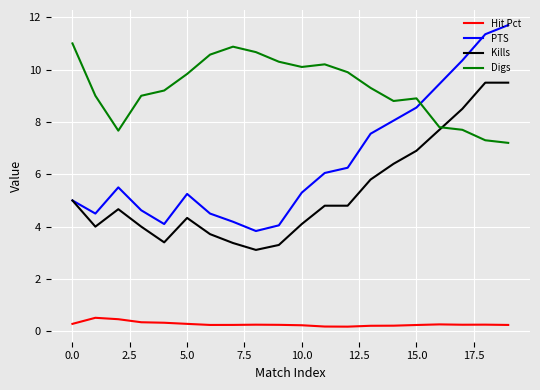

How many series are shown in this chart?

4